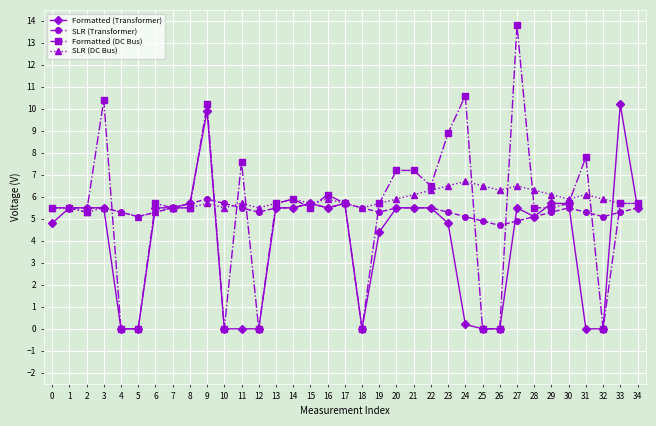

Rank the series by their maximum value, from lowest to highest.

SLR (Transformer), SLR (DC Bus), Formatted (Transformer), Formatted (DC Bus)